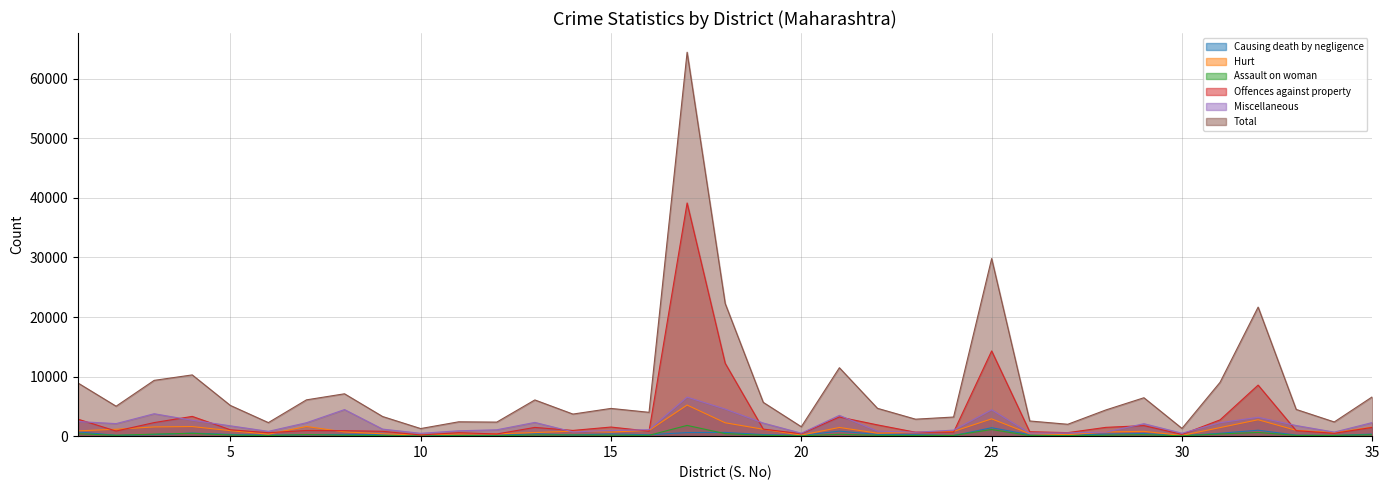

What is the total value across all series at 27?

3608